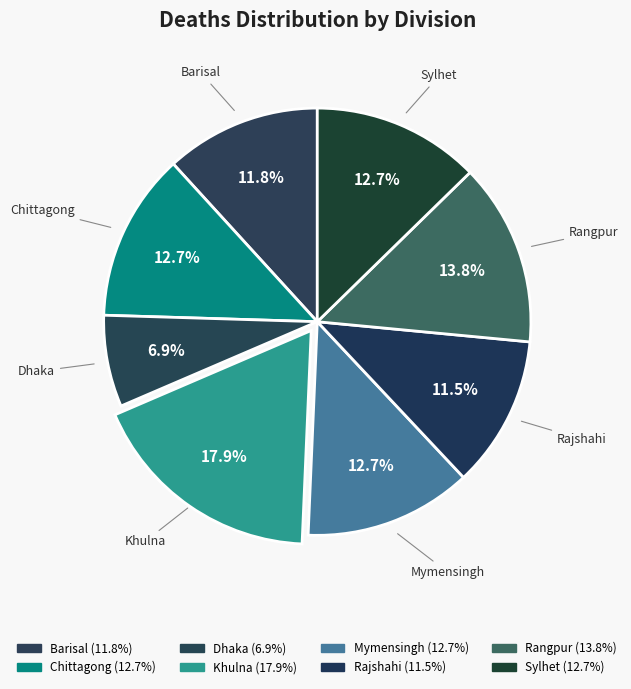

What is the largest slice in the pie chart?

Khulna